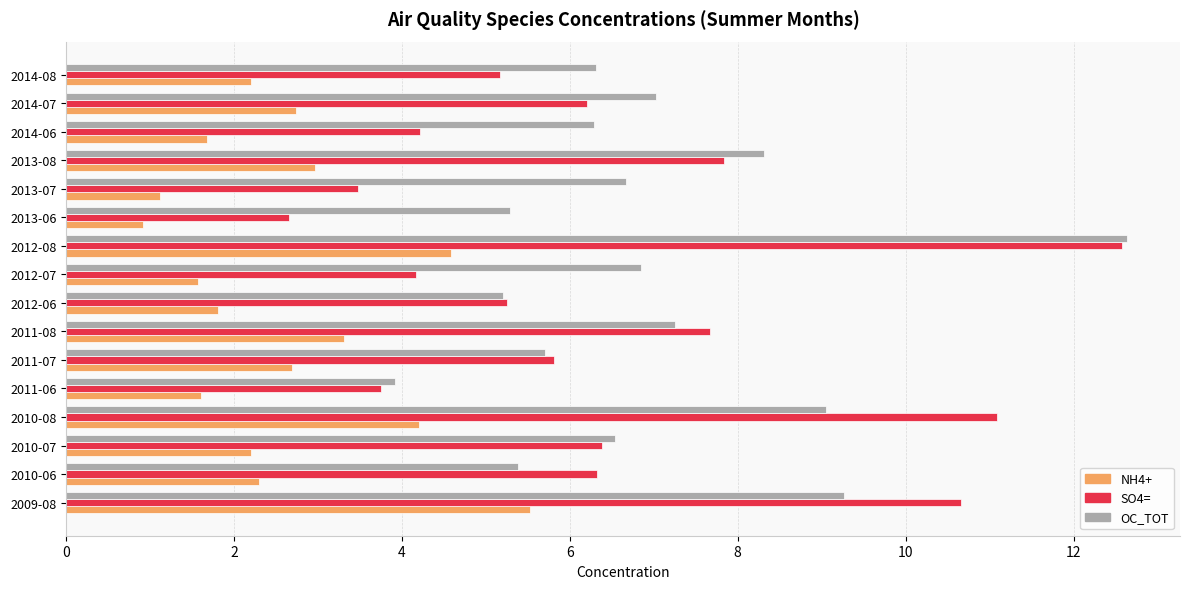

At how many categories does at least one series exceed 8?

4